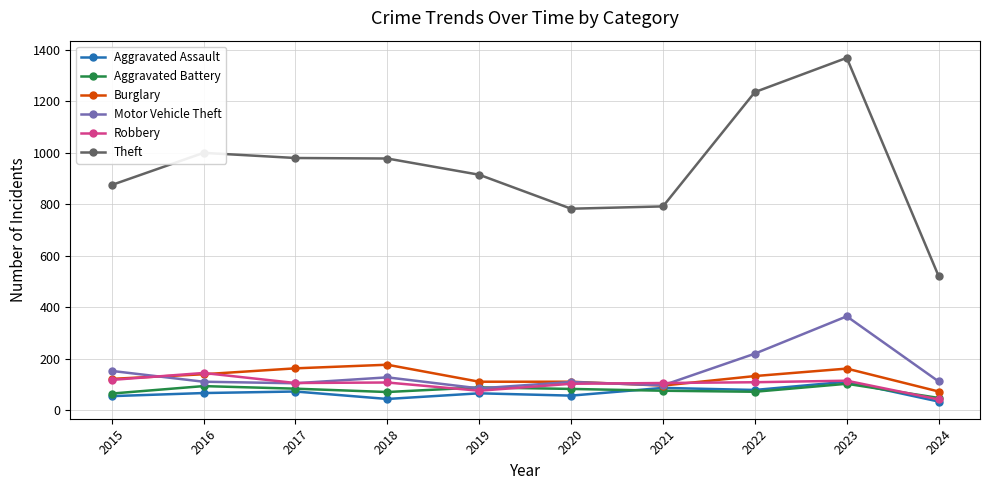

How many values in the Aggravated Battery series are below 82?

5